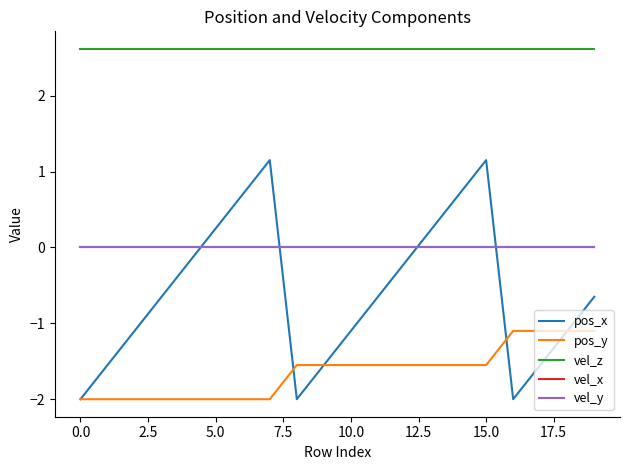

At how many categories does at least one series exceed 0?

20